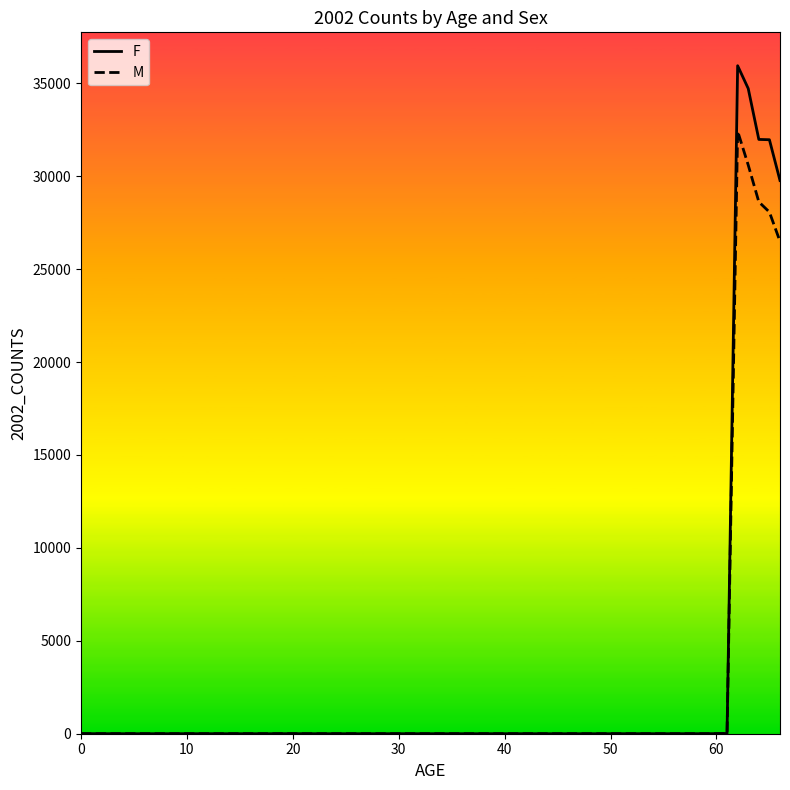

Which series has the widest spread of values?

F